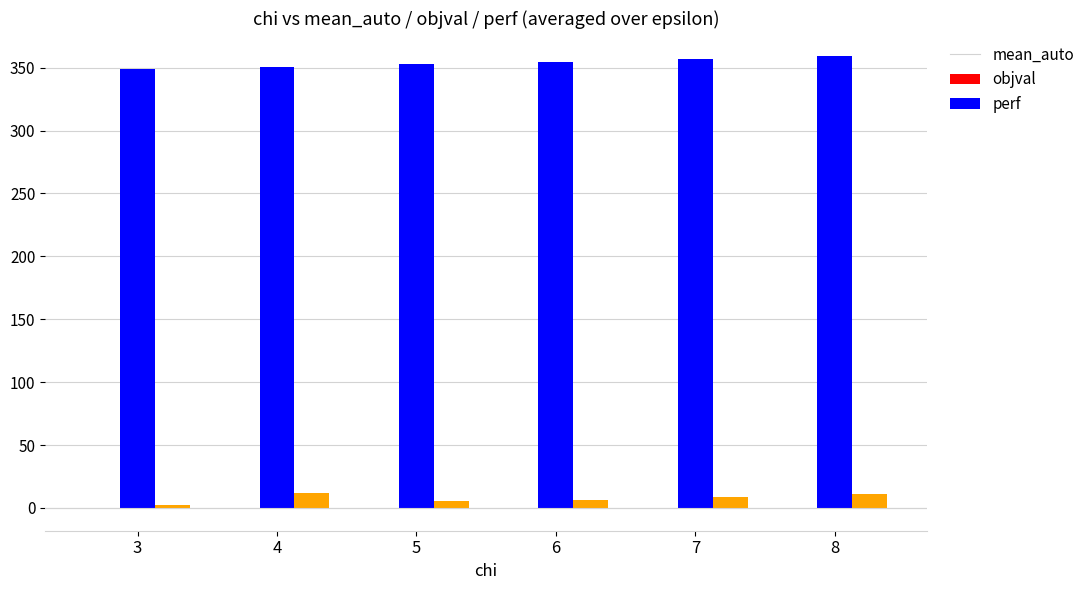

How many data points in objval are above 354?

3